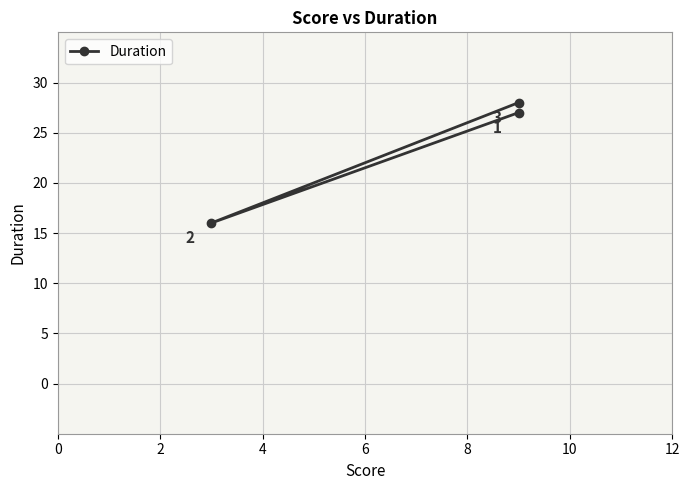

How many values are below 27?

1